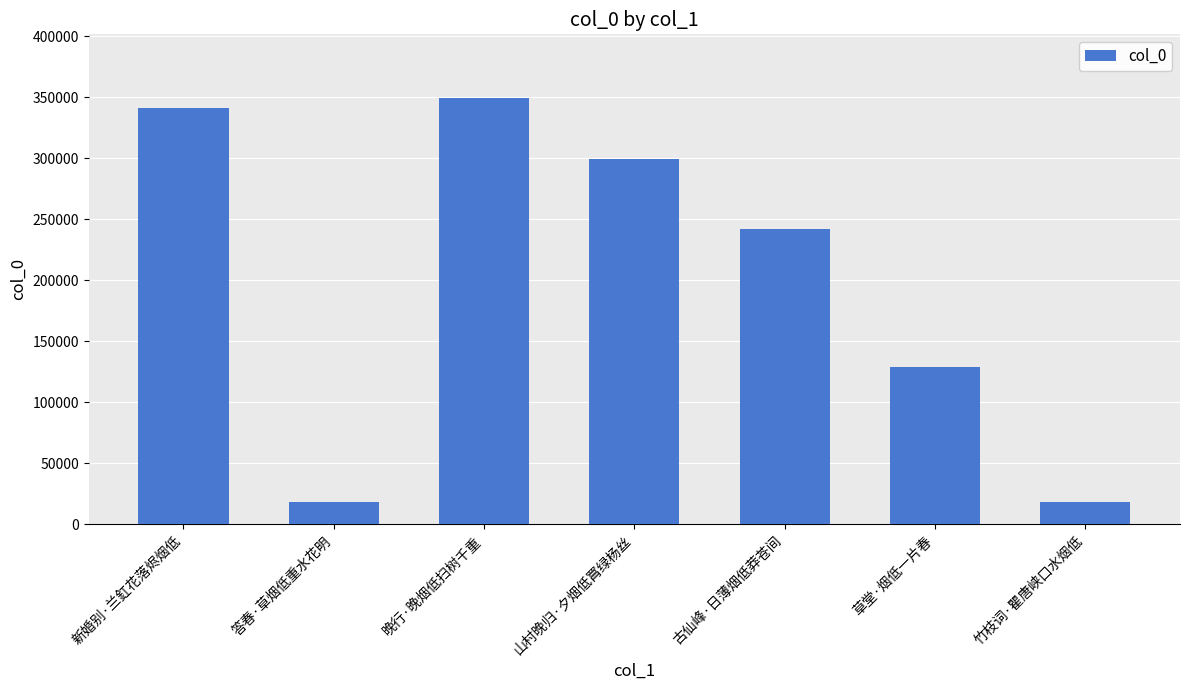

What is the minimum value shown in the chart?

18063